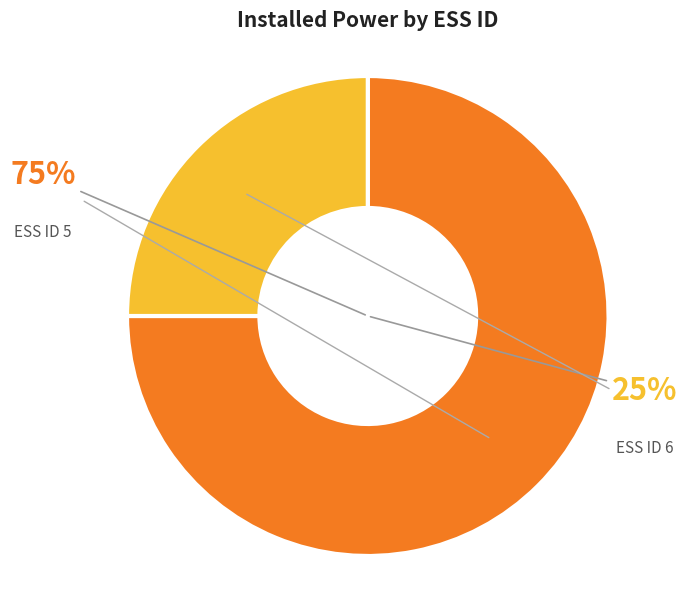

How many slices are in this pie chart?

2